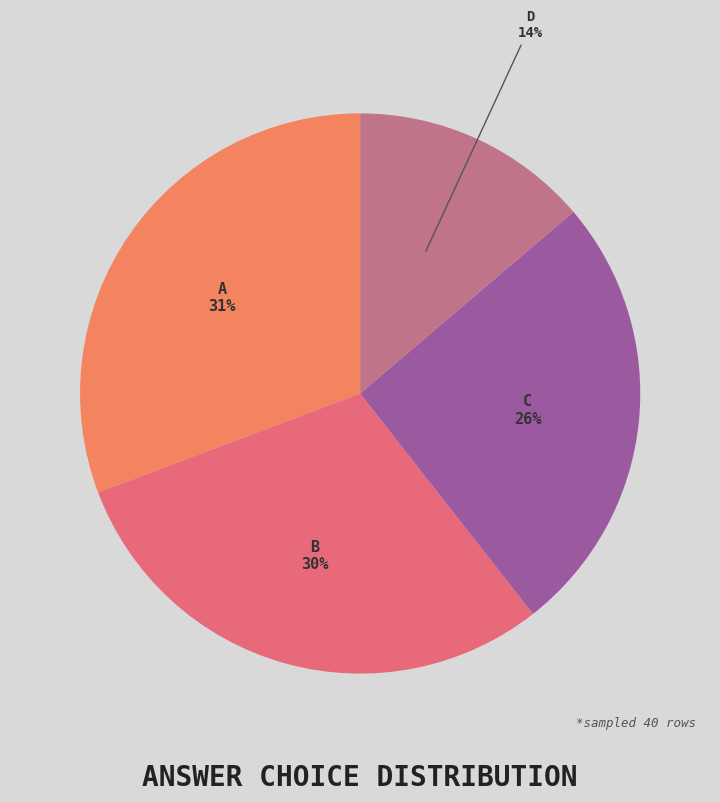

Is there any slice that represents more than half of the pie?

No